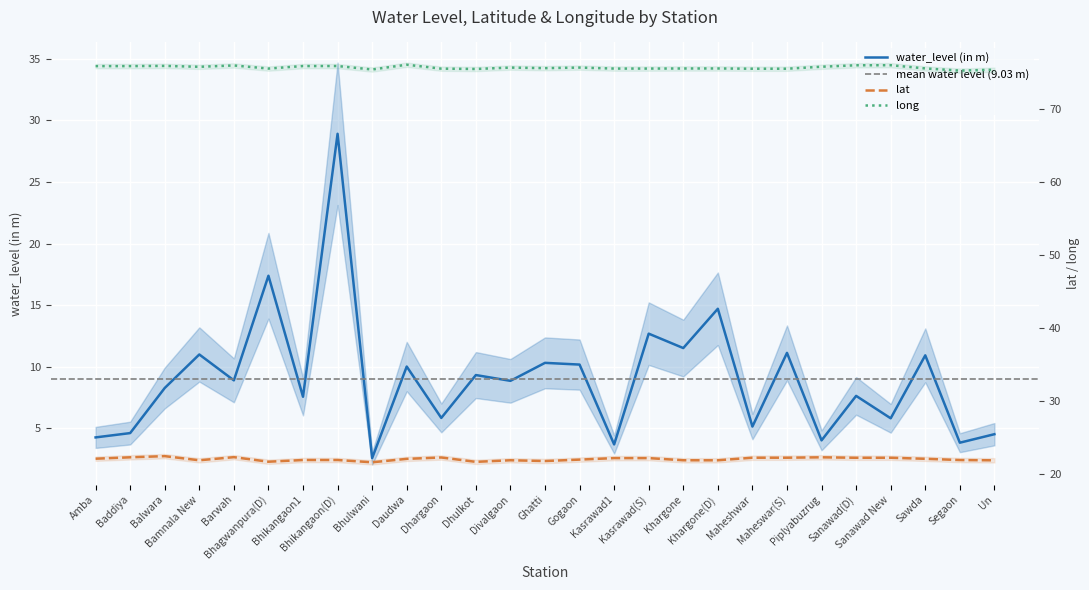

True or false: lat has a value of 14.2 at Dhargaon.

False